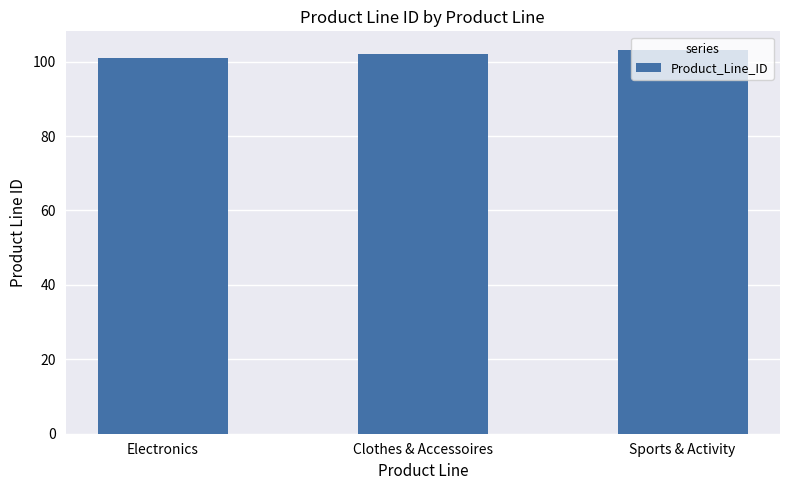

Rank the categories by value from lowest to highest.

Electronics, Clothes & Accessoires, Sports & Activity